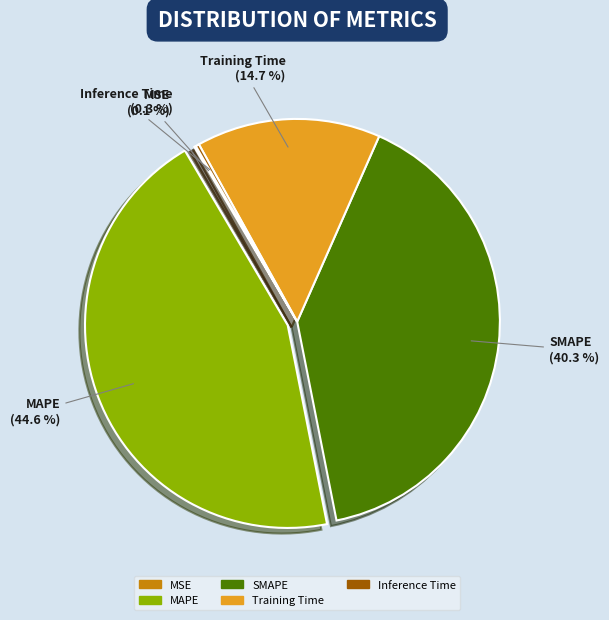

Is there any slice that represents more than half of the pie?

No